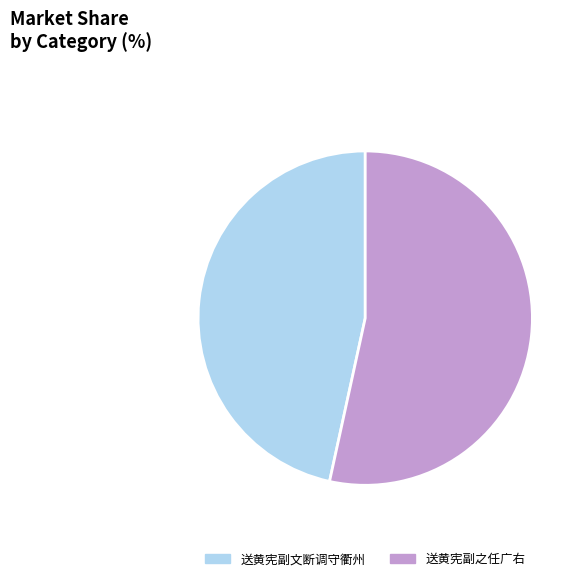

The 送黄宪副之任广右 slice represents 64% of the pie. True or false?

False